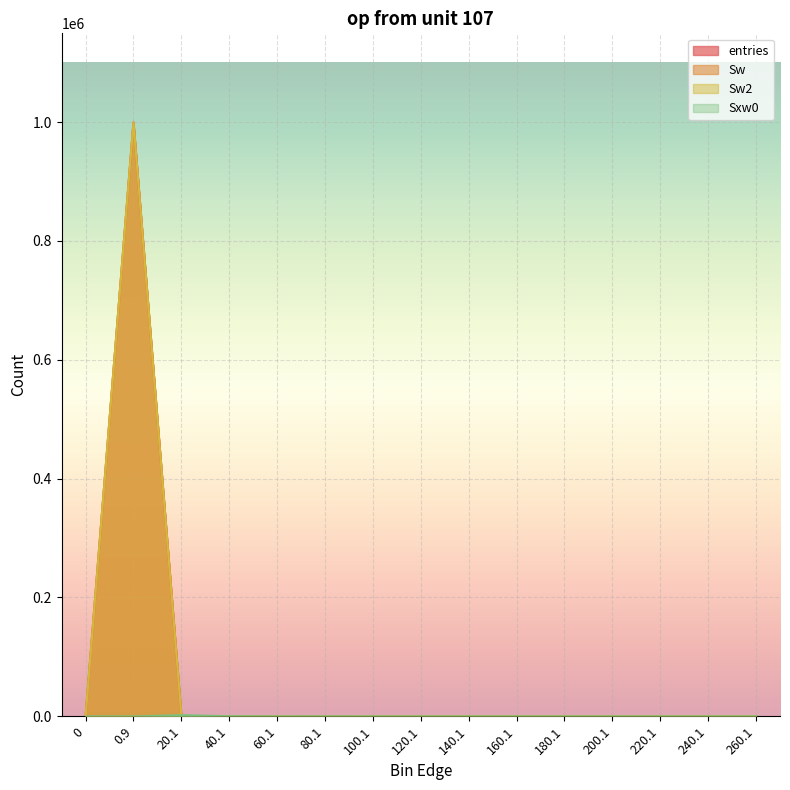

What position from the right is 100.1?

9